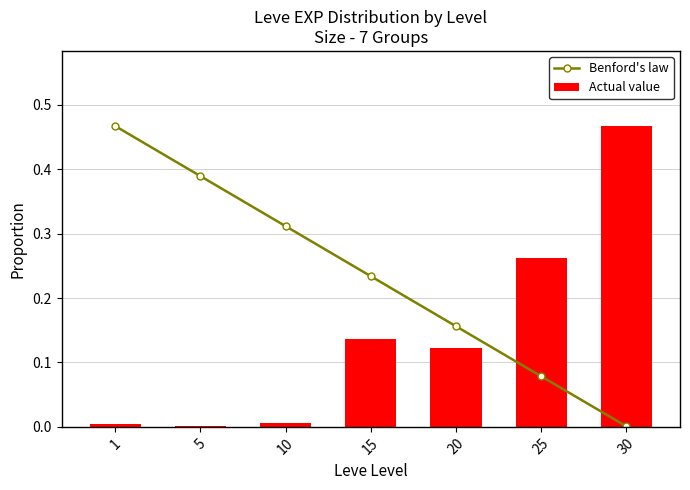

Reading left to right, extract all data points from this chart.

Benford's law: 0.5	0.4	0.3	0.2	0.2	0.1	0.0
Actual value: 0.0	0.0	0.0	0.1	0.1	0.3	0.5